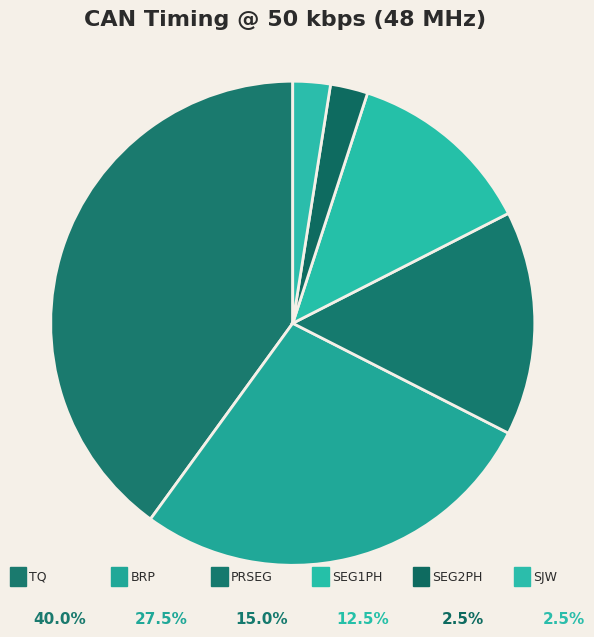

To the nearest percent, what is the difference between the largest and smallest slice percentages?

38%